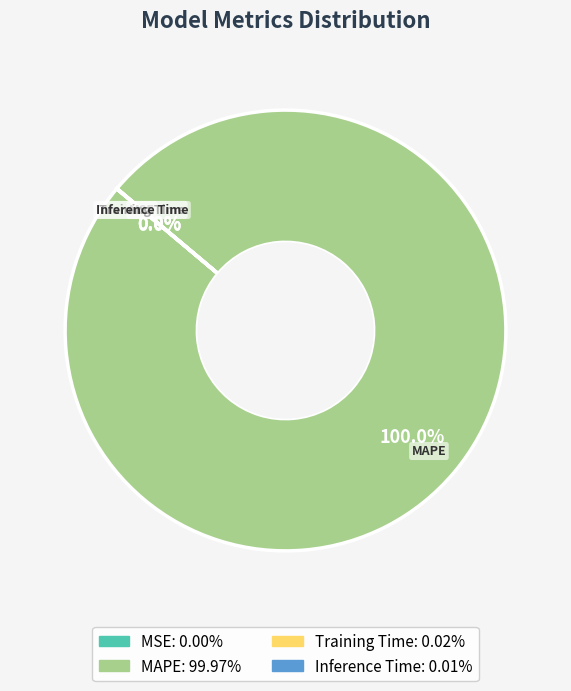

What is the largest slice in the pie chart?

MAPE